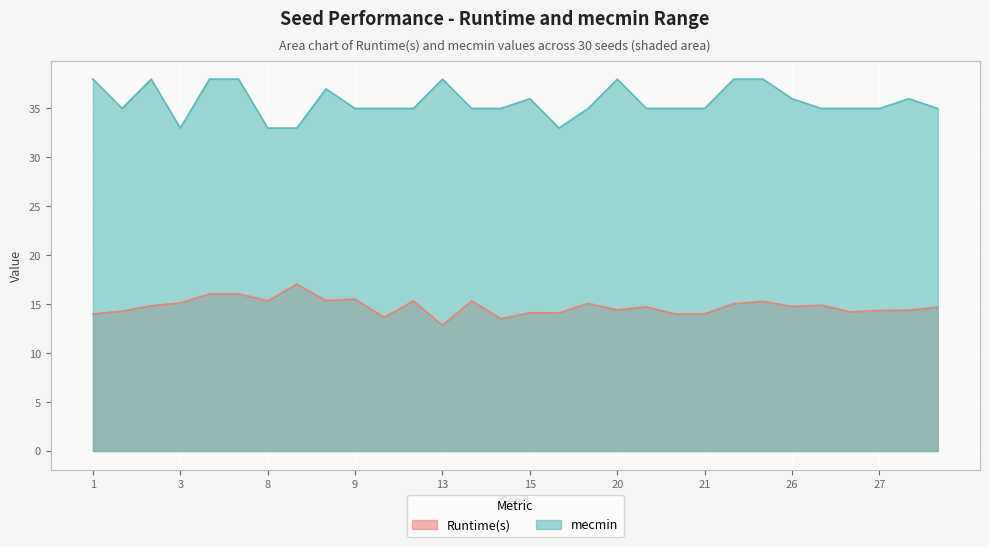

At which label does Runtime(s) reach its peak?

7